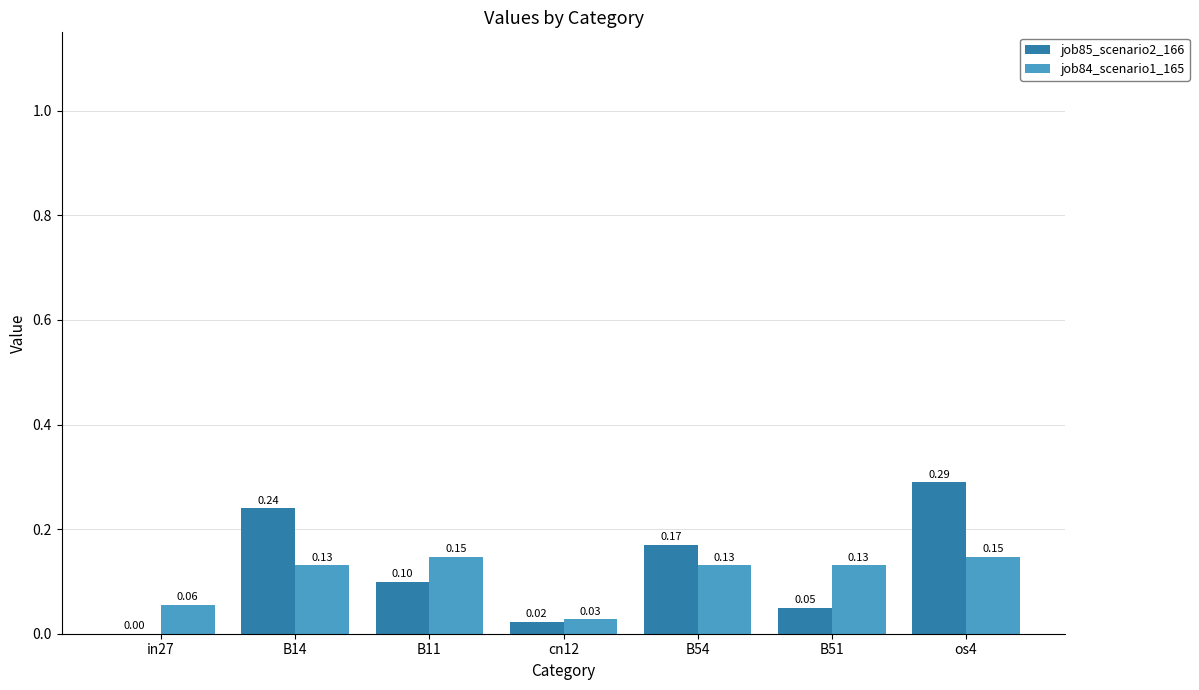

Is the value of job84_scenario1_165 at B54 greater than the value of job85_scenario2_166 at B11?

Yes